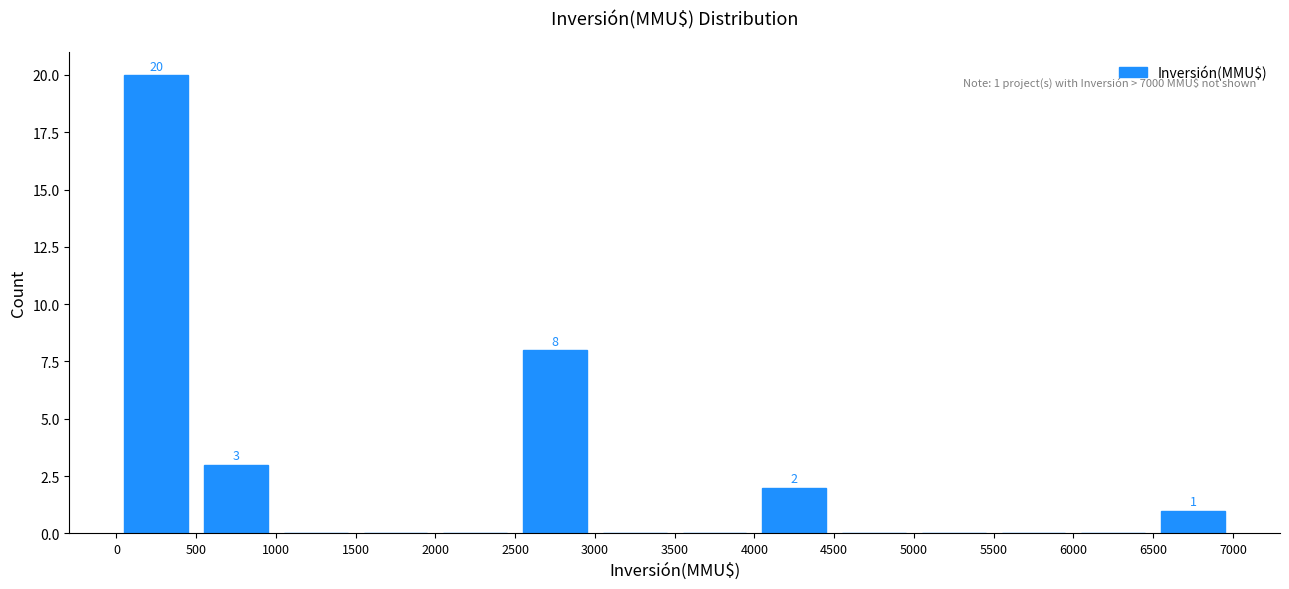

Which range on the x-axis has the tallest bar?

0 to 500